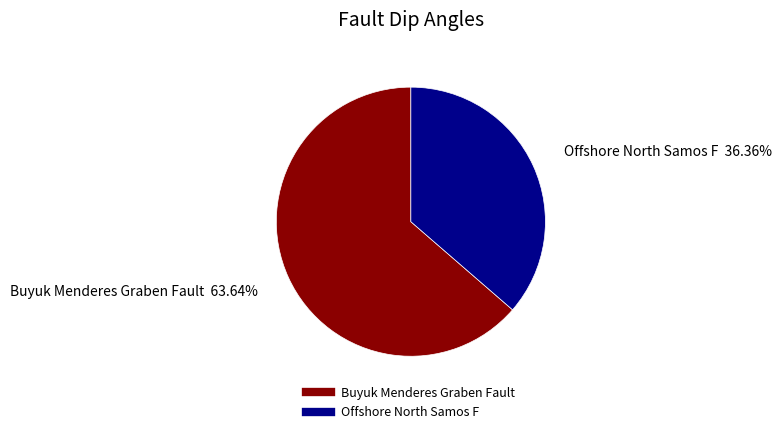

How much of the chart is everything except Offshore North Samos F?

63.6%